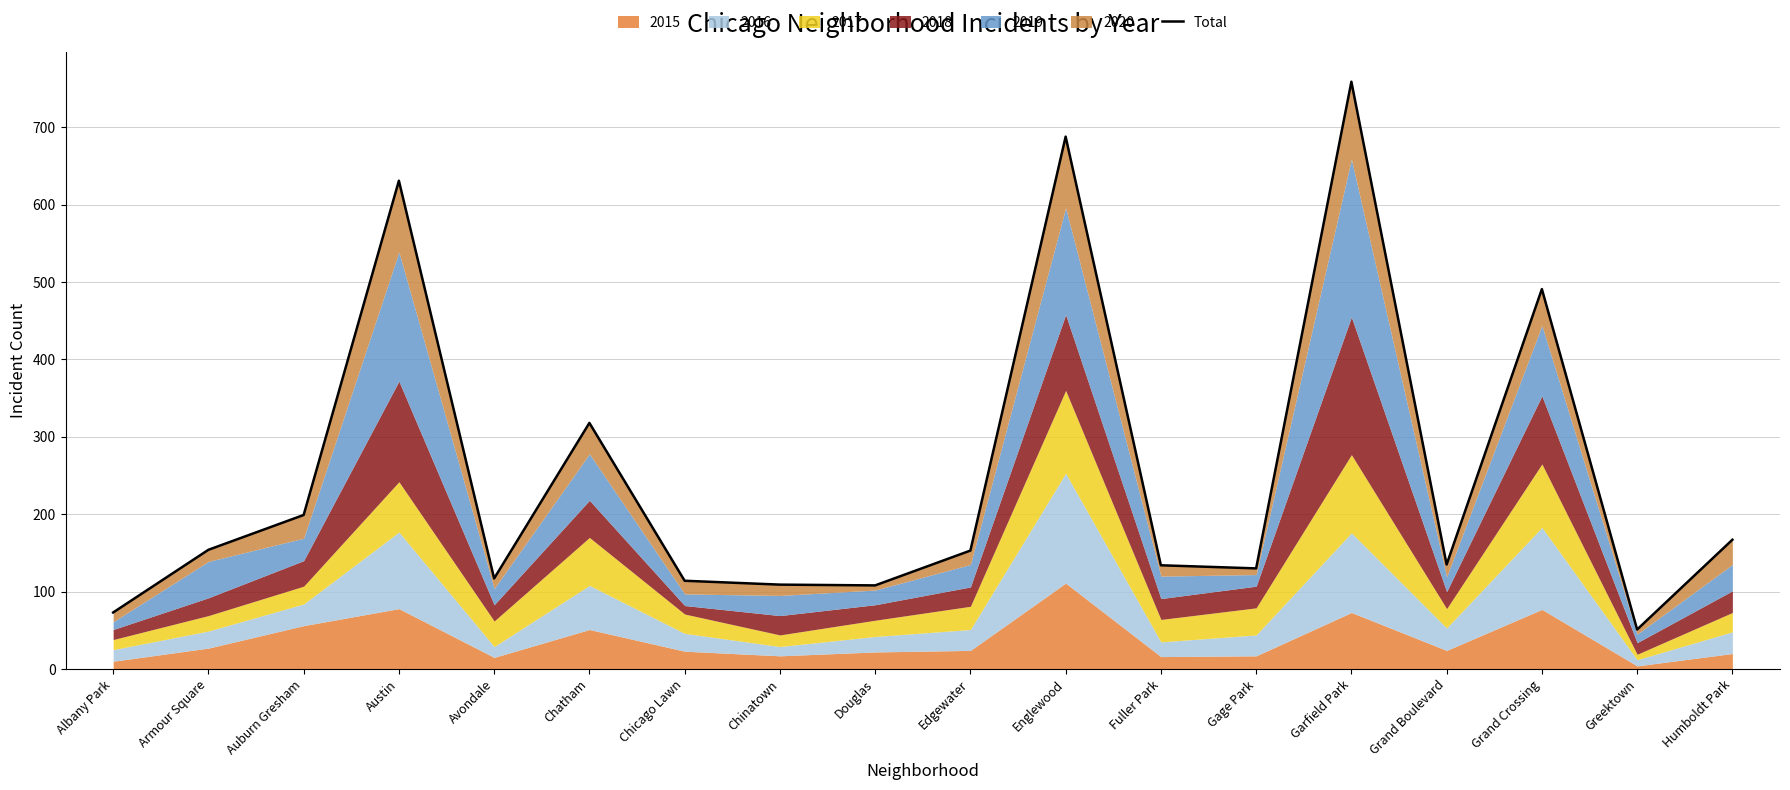

What is the value of the 5th point from the left?

117